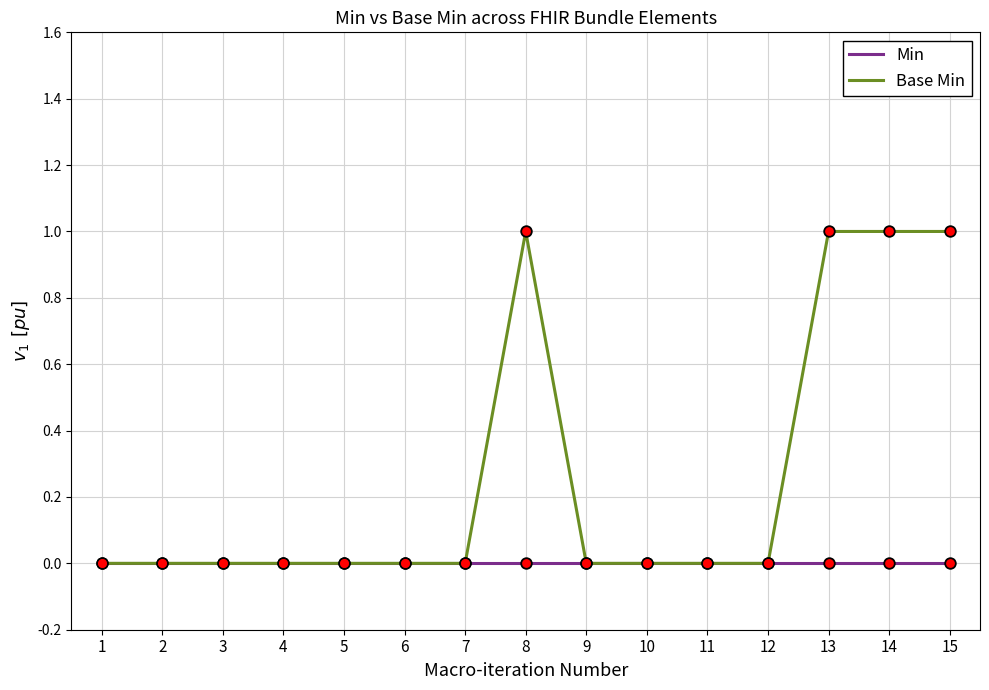

Which series has the largest total across all categories?

Base Min